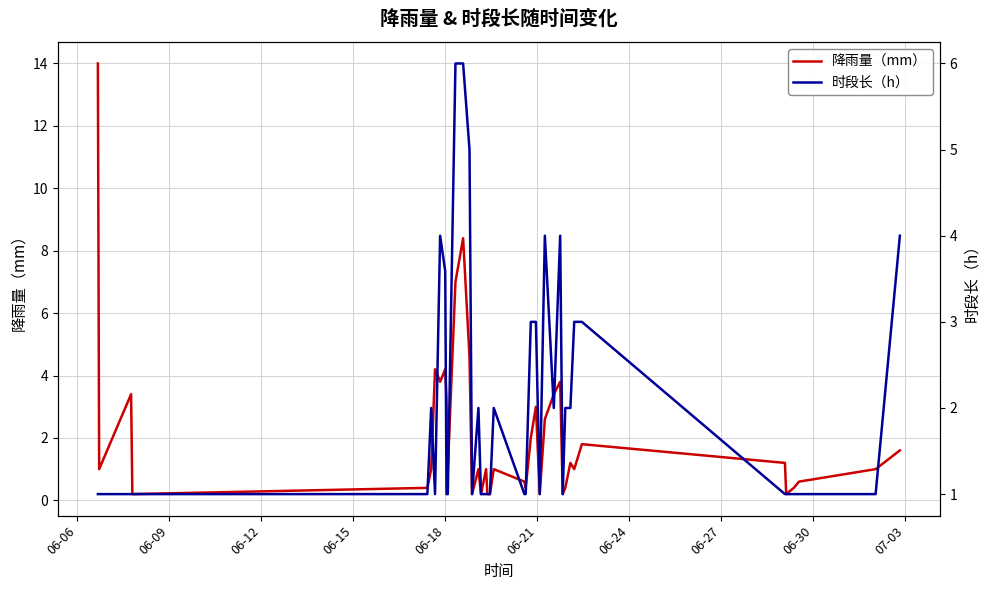

How many 时段长（h） values are between 1 and 3?

32